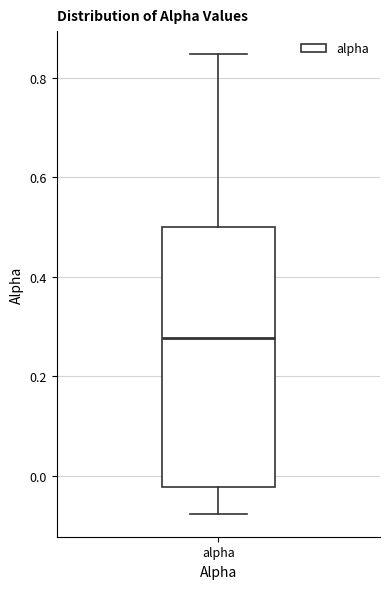

Where is the upper edge of the box for alpha on the y-axis? The values are not printed on the chart, so give them approximately, as read against the axis.

0.50